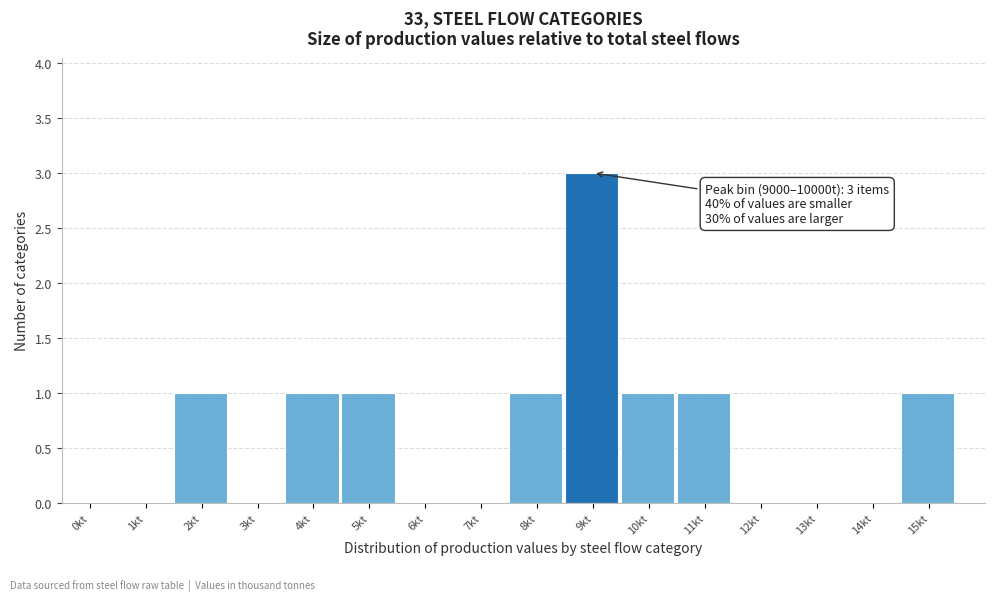

Reading left to right, what are all the values shown in this chart?

0kt=0	1kt=0	2kt=1	3kt=0	4kt=1	5kt=1	6kt=0	7kt=0	8kt=1	9kt=3	10kt=1	11kt=1	12kt=0	13kt=0	14kt=0	15kt=1